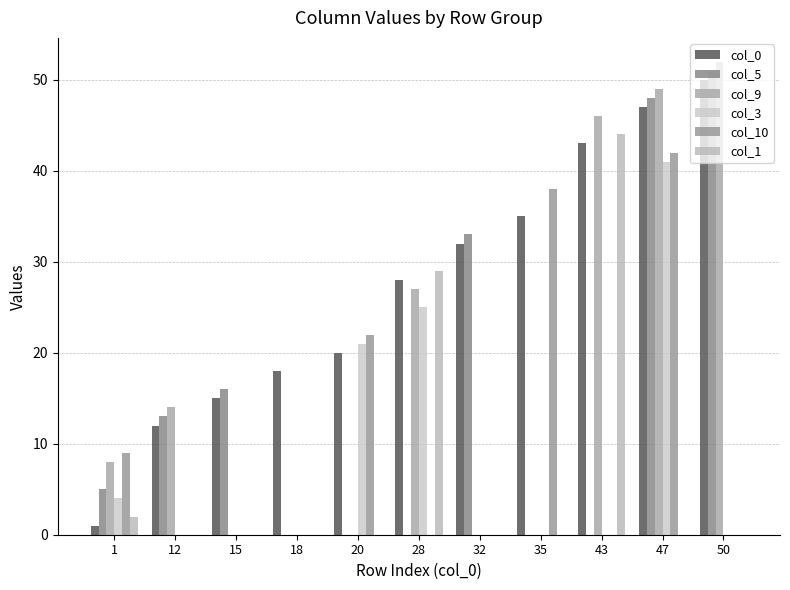

How many distinct data groups are displayed?

6